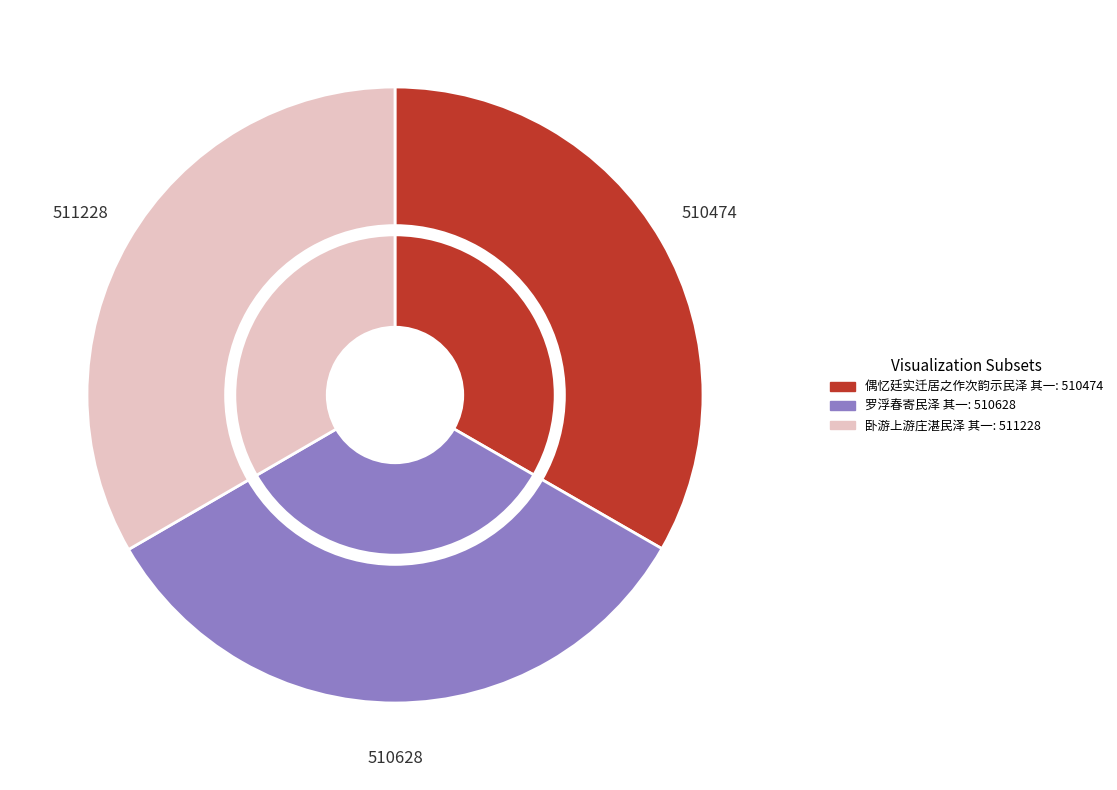

Is the sum of 卧游上游庄湛民泽 其一 and 偶忆廷实迁居之作次韵示民泽 其一 greater than half?

Yes